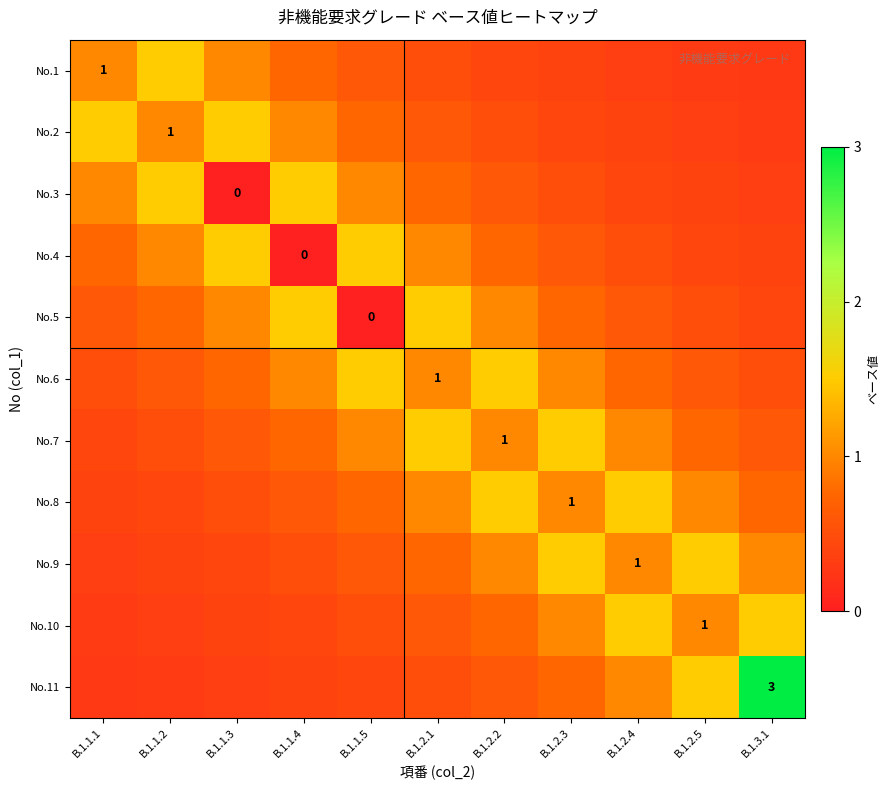

What is the difference between the maximum and minimum values in the No.5 series?

1.5